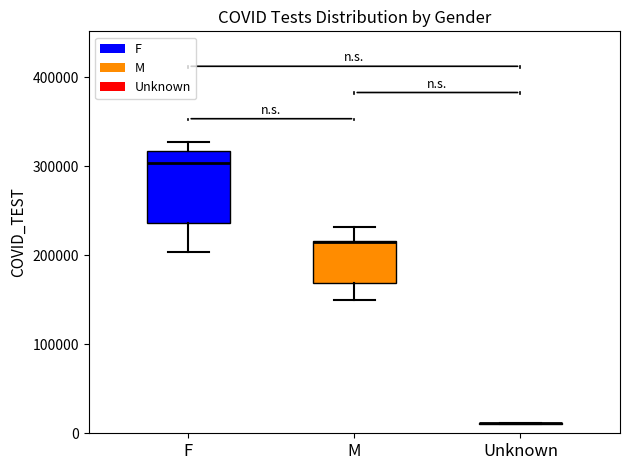

Where is the lower edge of the box for M on the y-axis? The values are not printed on the chart, so give them approximately, as read against the axis.

170000